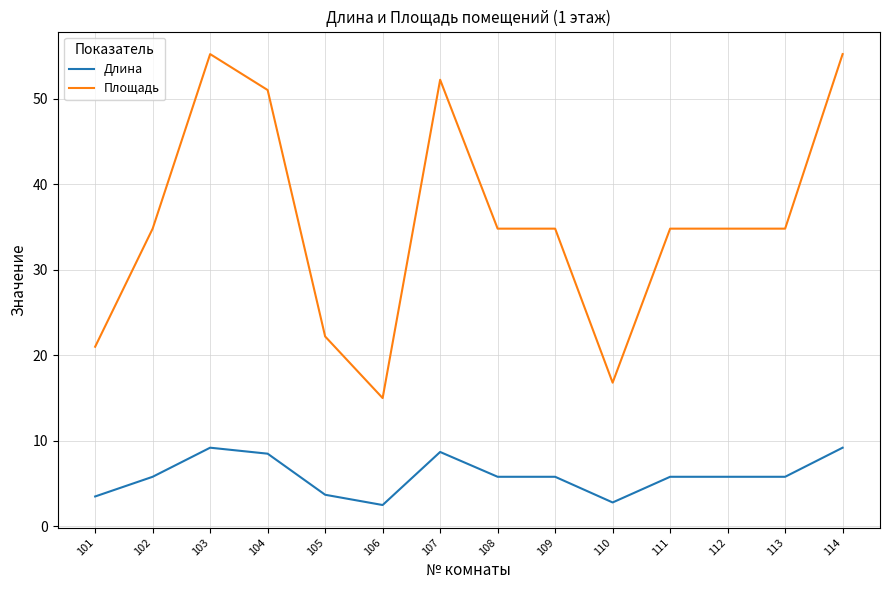

At 110, list the series in order from largest to smallest.

Площадь, Длина